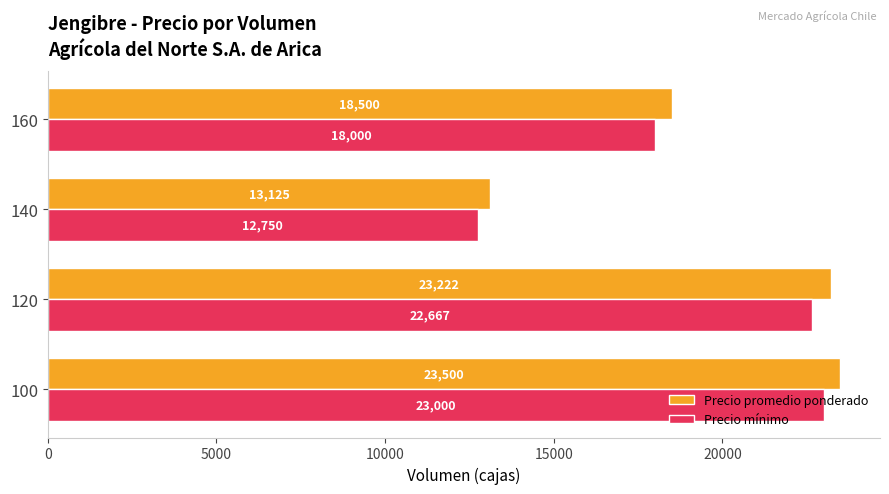

What value does the Precio mínimo series have at 120?

22666.7